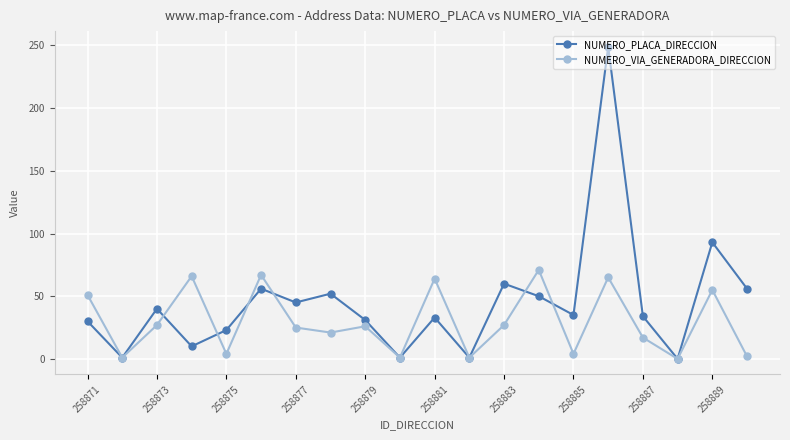

Is this an area chart (filled region under the line)?

No